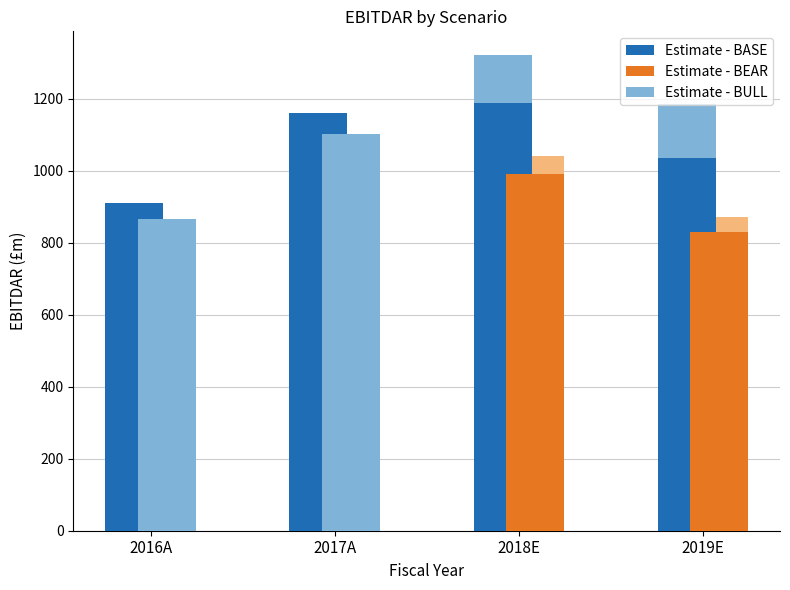

At how many categories does at least one series exceed 1306?

1